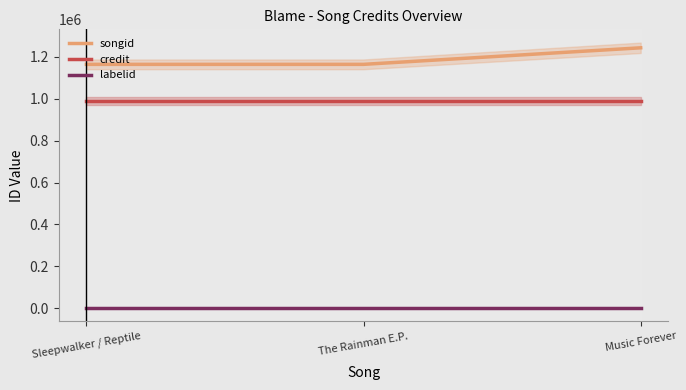

Which has a higher value, Music Forever or The Rainman E.P.?

Music Forever